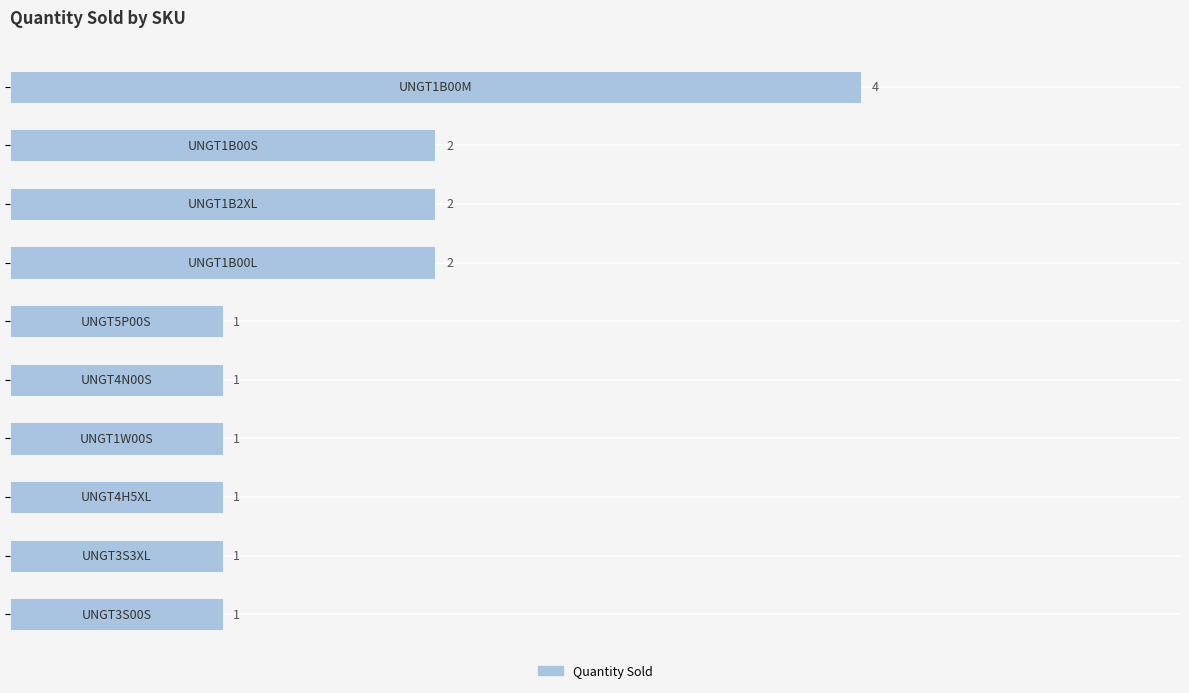

Reading top to bottom, what are all the values shown in this chart?

4	2	2	2	1	1	1	1	1	1